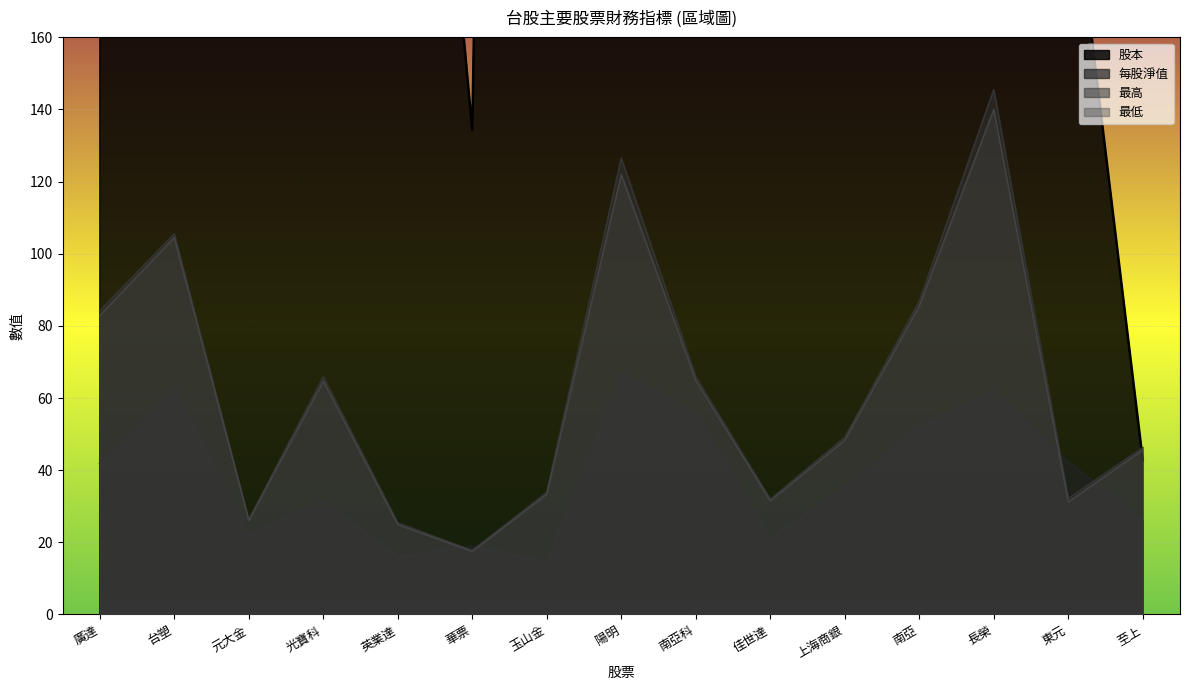

At which category is the sum across all series the highest?

玉山金